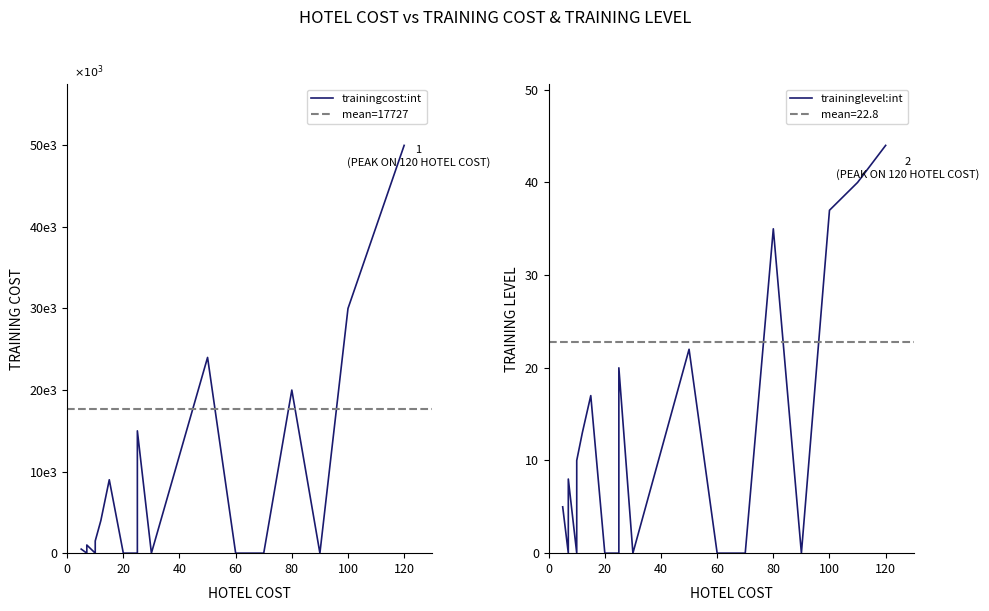

Reading left to right, extract all data points from this chart.

trainingcost:int: 500	0	1000	0	1500	4000	9000	0	0	15000	0	0	24000	0	0	20000	0	30000	40000	50000
traininglevel:int: 5	0	8	0	10	13	17	0	0	20	0	0	22	0	0	35	0	37	40	44